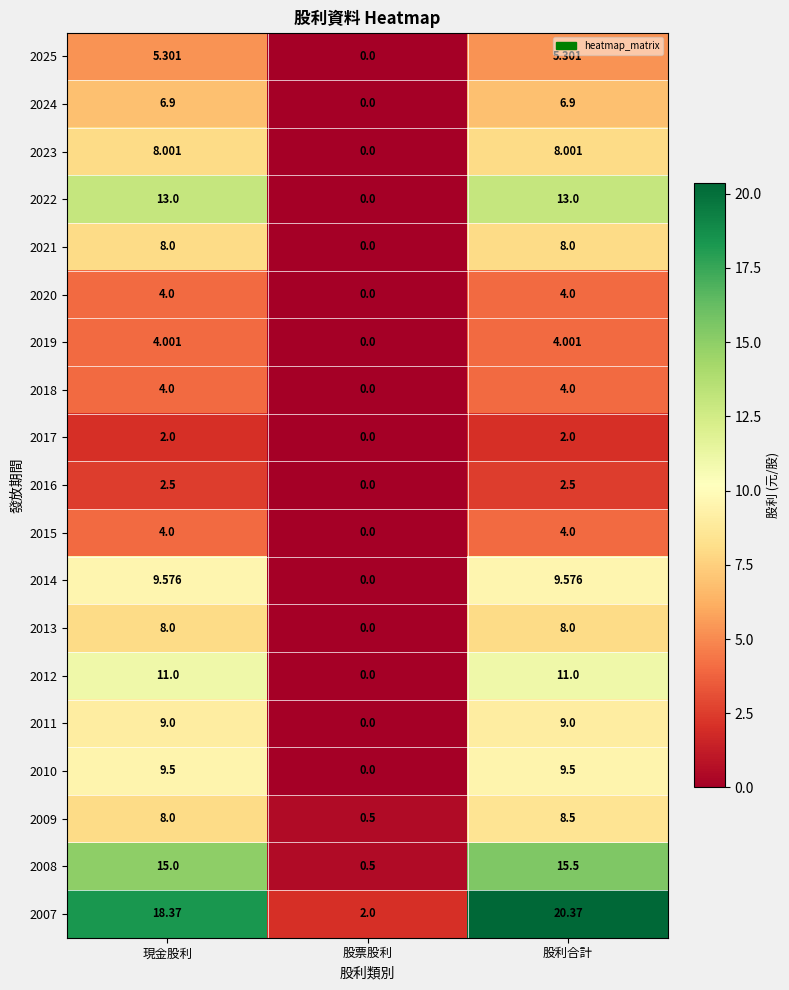

Is the value of 2024 at 股票股利 greater than the value of 2016 at 股利合計?

No